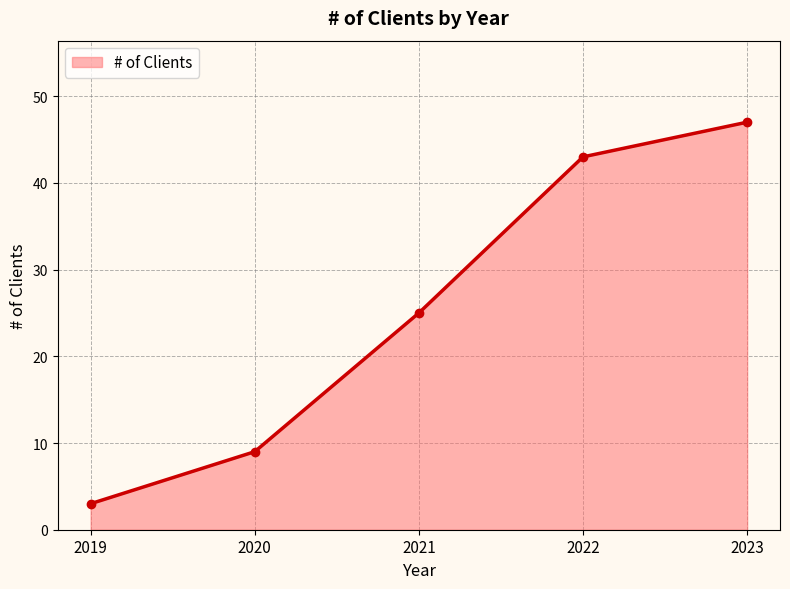

How many lines are shown in the chart?

1